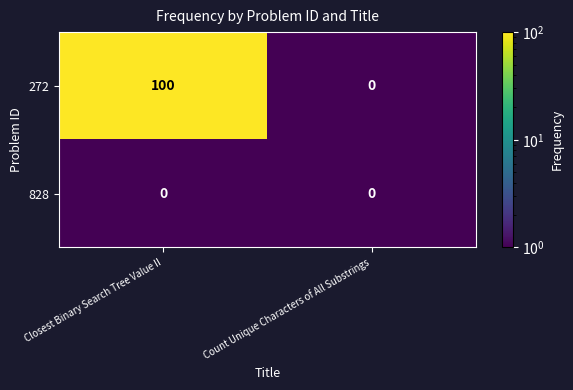

What is the difference between the 272 values at Closest Binary Search Tree Value II and Count Unique Characters of All Substrings?

100